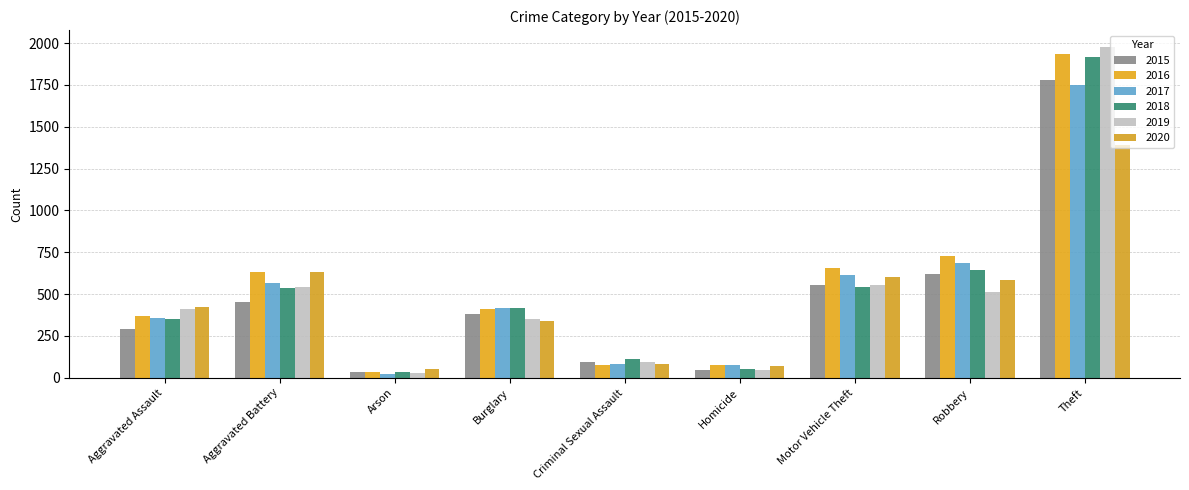

Does the chart contain stacked bars?

No